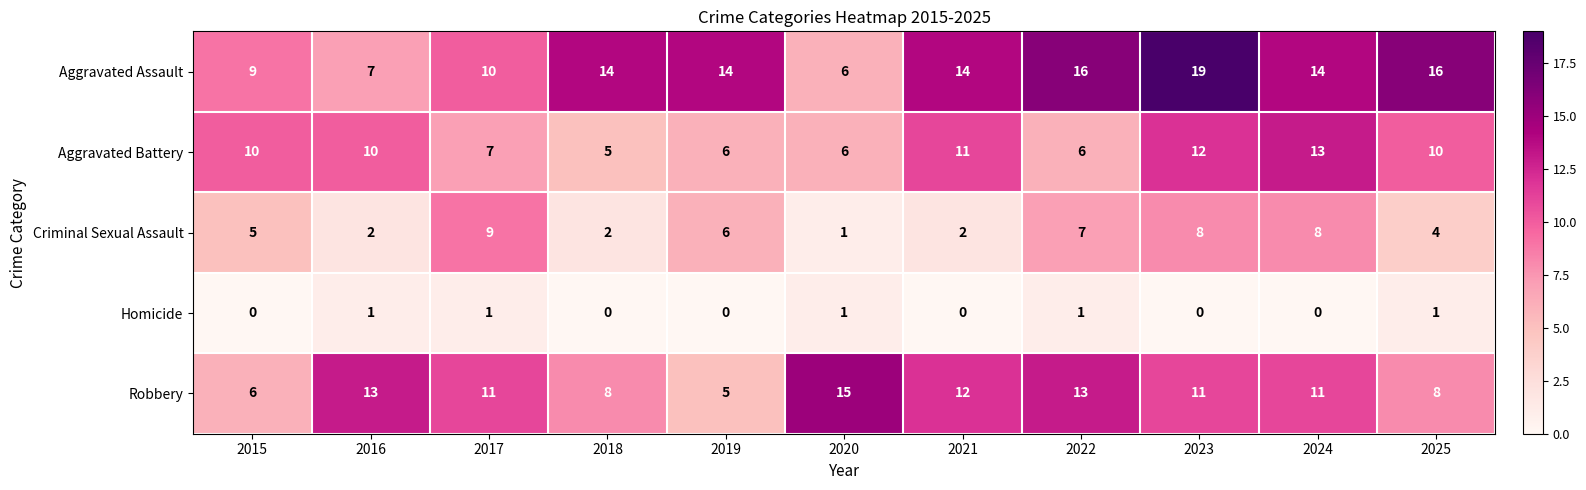

Which series has the largest range (max minus min)?

Aggravated Assault